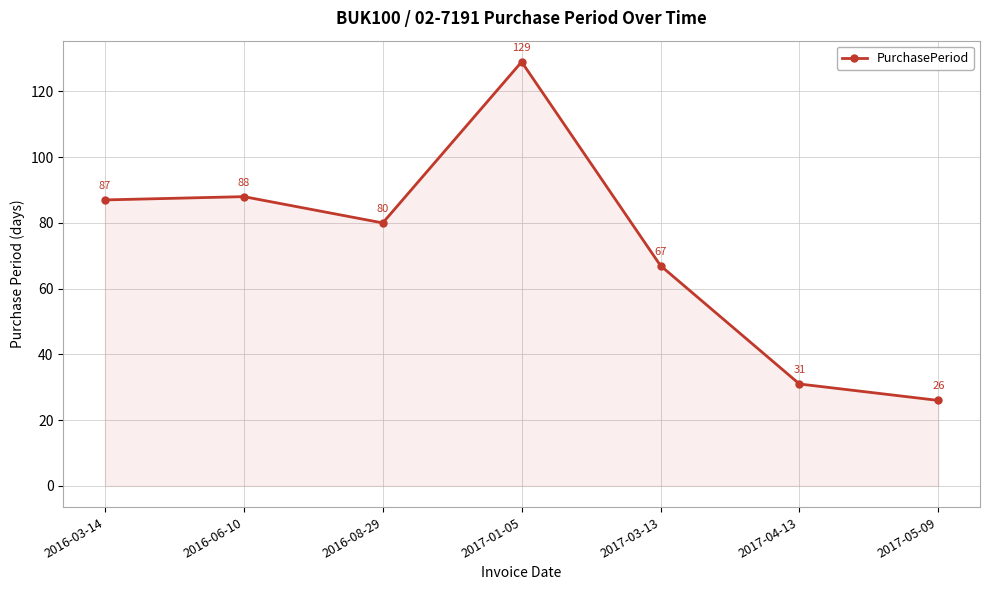

What is the smallest value displayed?

26